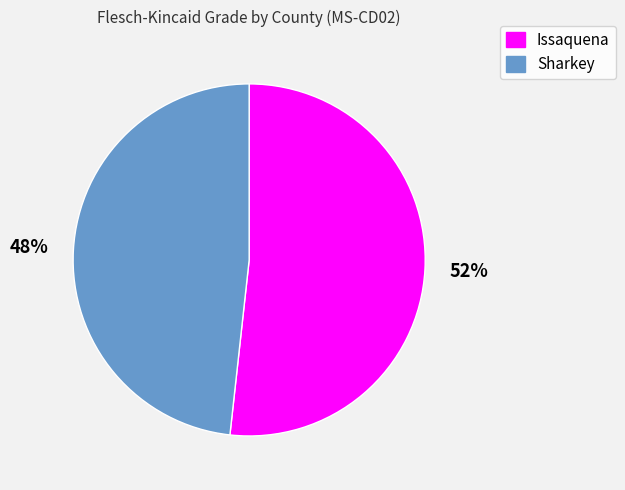

Is the sum of Sharkey and Issaquena greater than half?

Yes